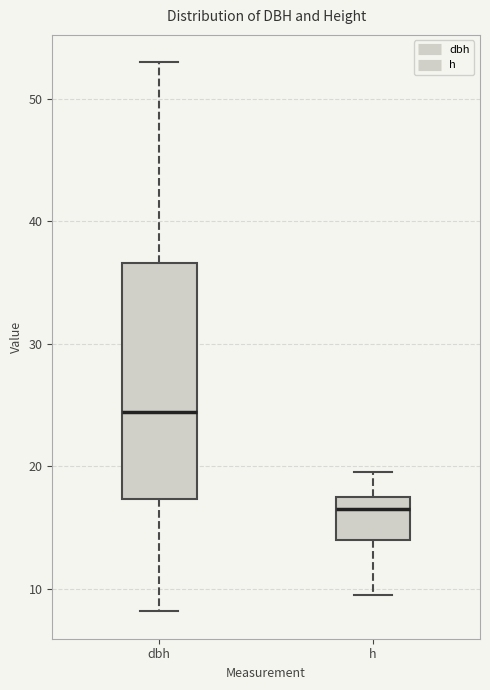

Reading left to right, read every box against the y-axis: the position of its median line, the range the box covers, and the ends of its whiskers. The values are not printed on the chart, so give them approximately, as read against the axis.

dbh: median 24, box 17 to 37, whiskers 8 to 53
h: median 17, box 14 to 18, whiskers 10 to 20